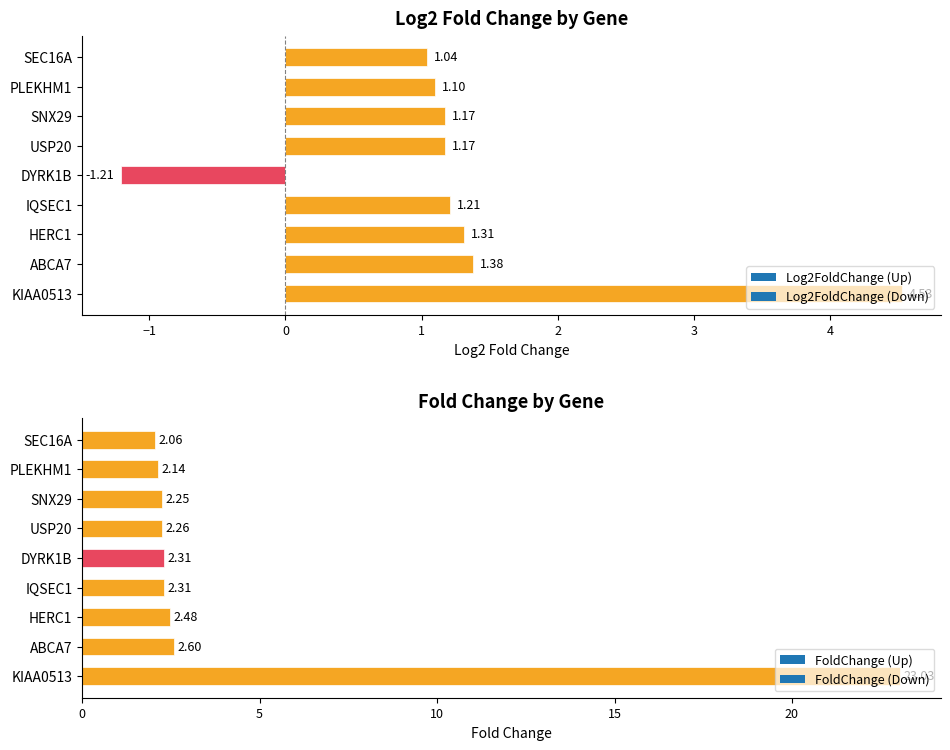

What is the average value of the Log2FoldChange series?

1.3